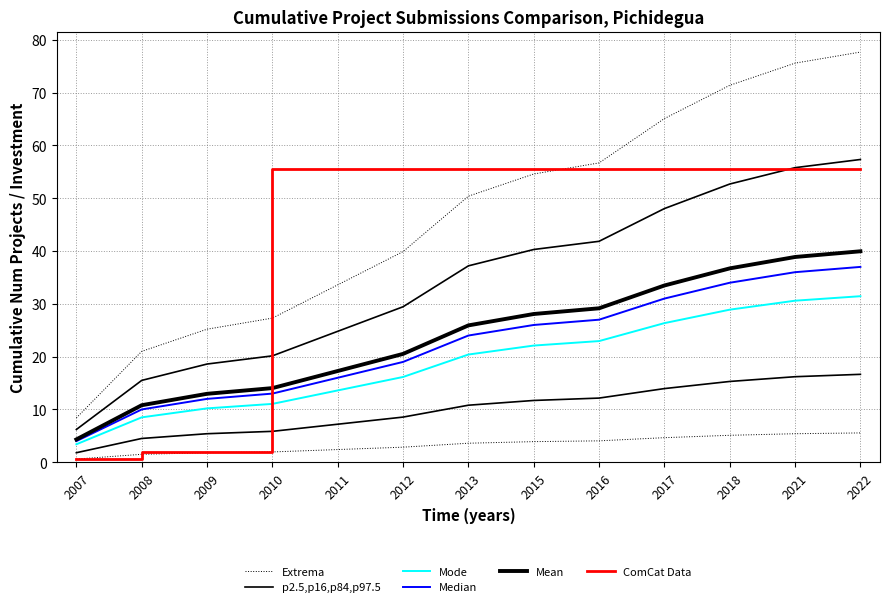

The Extrema series shows 5.4 at 2021. True or false?

True